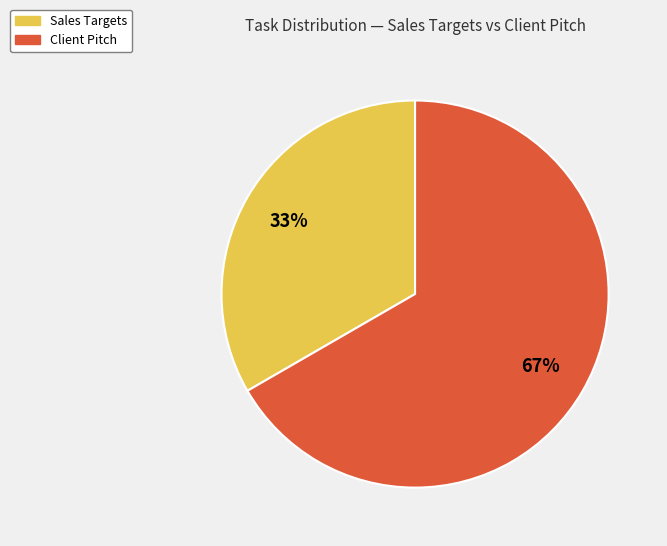

Between Client Pitch and Sales Targets, which is larger?

Client Pitch